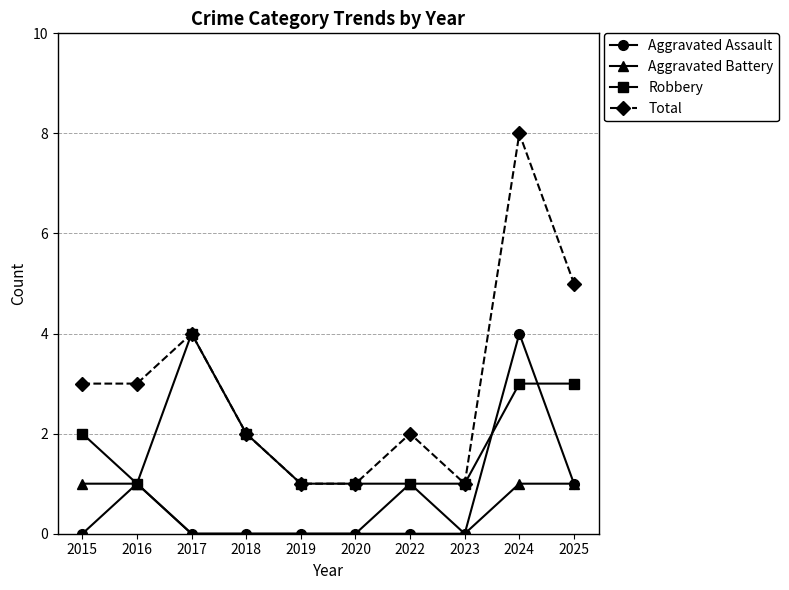

Which series has the largest total across all categories?

Total